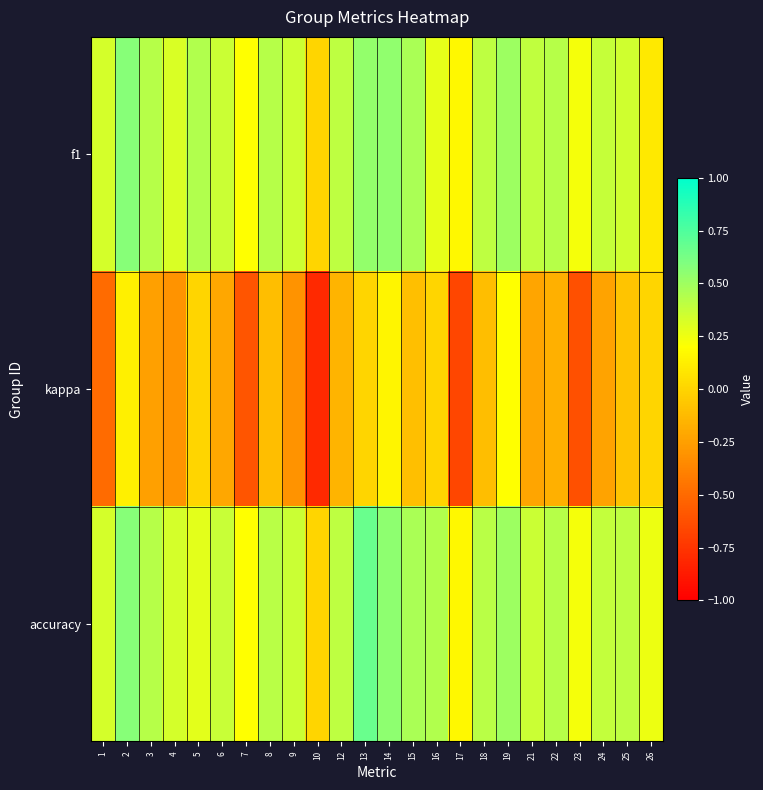

Reading left to right, what are all the values shown in this chart?

f1: 1=0.3	2=0.6	3=0.4	4=0.3	5=0.4	6=0.4	7=0.2	8=0.4	9=0.4	10=0.0	12=0.4	13=0.5	14=0.5	15=0.5	16=0.3	17=0.2	18=0.4	19=0.5	21=0.4	22=0.4	23=0.2	24=0.4	25=0.3	26=0.1
kappa: 1=-0.5	2=0.1	3=-0.2	4=-0.3	5=0.0	6=-0.2	7=-0.6	8=-0.1	9=-0.3	10=-0.8	12=-0.2	13=0.0	14=0.2	15=-0.1	16=0.0	17=-0.7	18=-0.1	19=0.2	21=-0.2	22=-0.2	23=-0.6	24=-0.2	25=-0.1	26=0.0
accuracy: 1=0.3	2=0.6	3=0.4	4=0.3	5=0.3	6=0.4	7=0.2	8=0.4	9=0.4	10=0.0	12=0.4	13=0.7	14=0.6	15=0.5	16=0.4	17=0.2	18=0.4	19=0.5	21=0.4	22=0.4	23=0.2	24=0.4	25=0.4	26=0.2